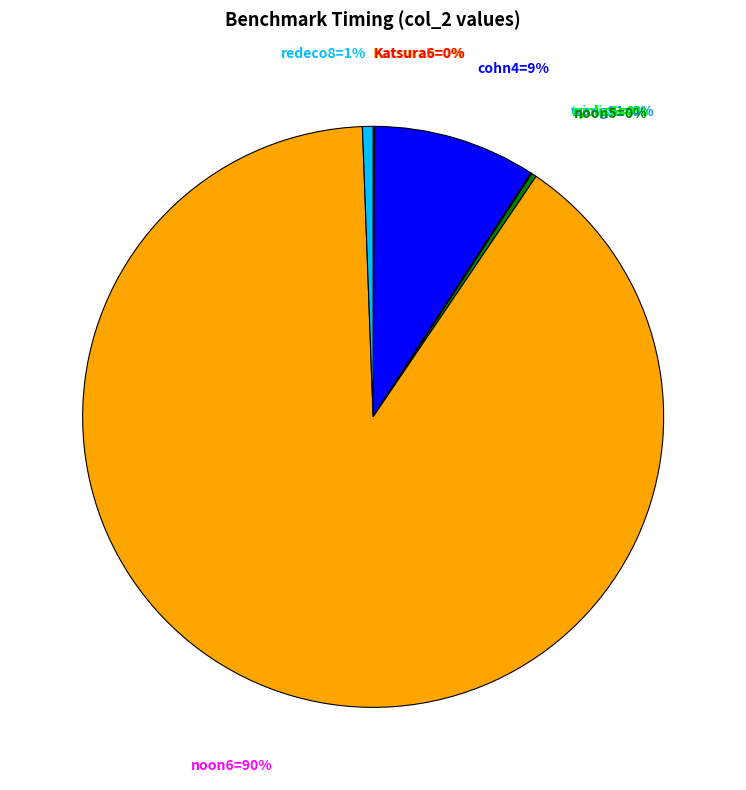

Does any single category account for the majority?

Yes